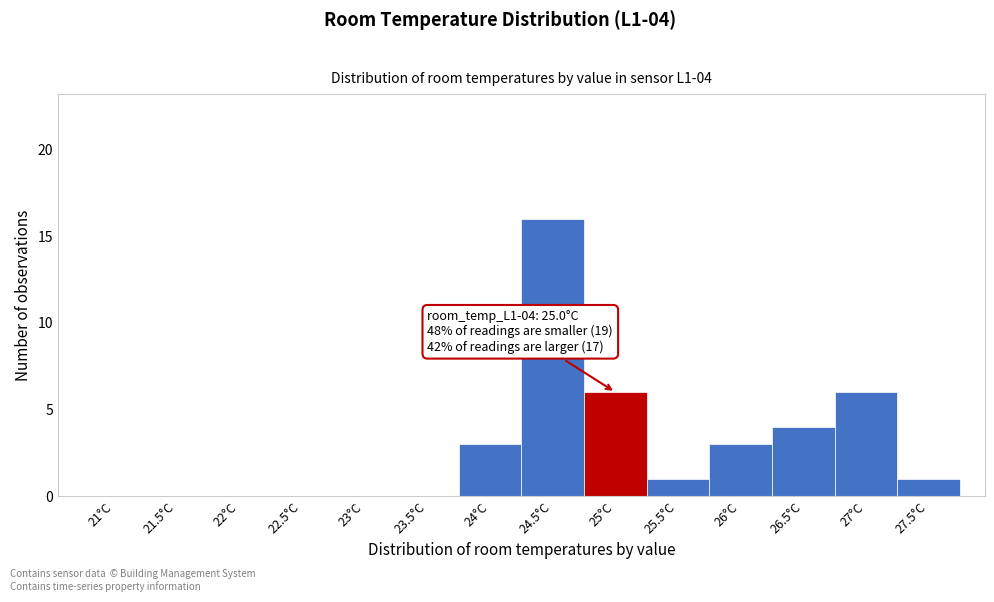

Reading right to left, transcribe all the data shown in this chart.

27.5°C=1	27°C=6	26.5°C=4	26°C=3	25.5°C=1	25°C=6	24.5°C=16	24°C=3	23.5°C=0	23°C=0	22.5°C=0	22°C=0	21.5°C=0	21°C=0